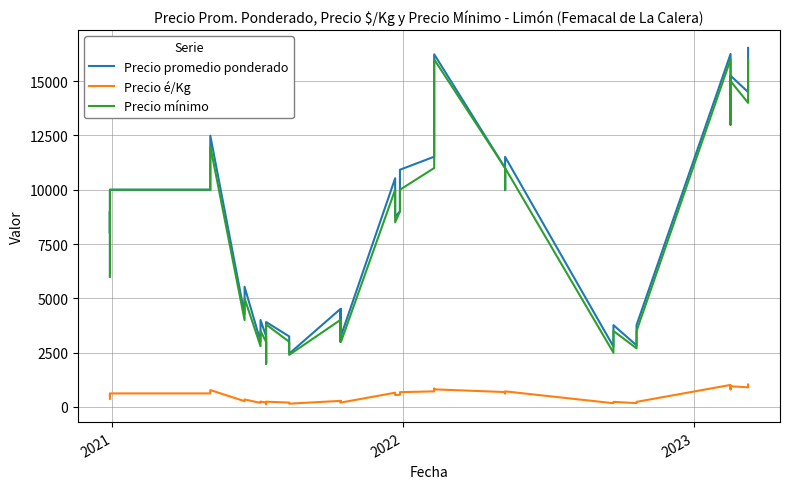

What are all the series names shown in the legend?

Precio promedio ponderado, Precio é/Kg, Precio mínimo